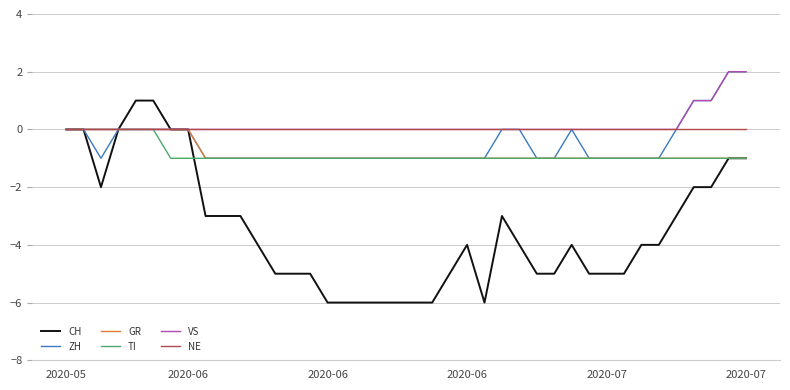

What is the minimum value shown in the chart?

-6